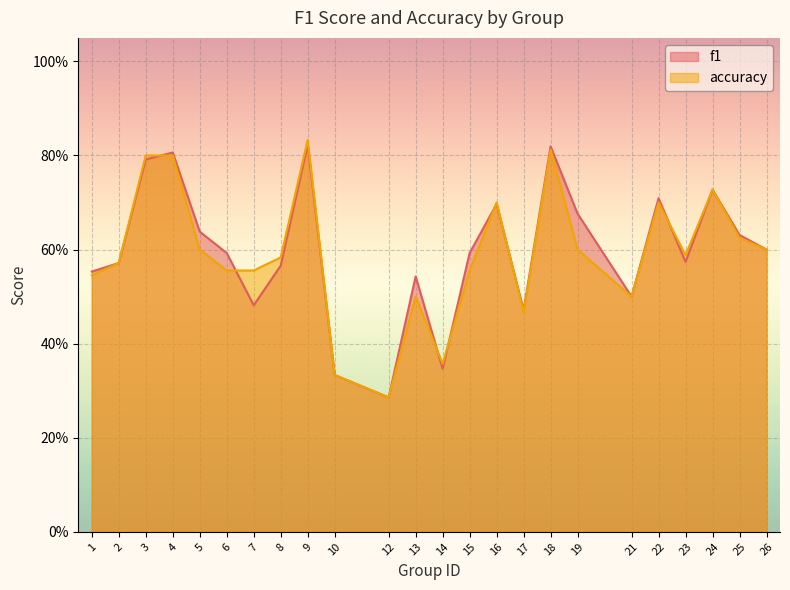

Reading right to left, extract all data points from this chart.

f1: 0.6	0.6	0.7	0.6	0.7	0.5	0.7	0.8	0.5	0.7	0.6	0.3	0.5	0.3	0.3	0.8	0.6	0.5	0.6	0.6	0.8	0.8	0.6	0.6
accuracy: 0.6	0.6	0.7	0.6	0.7	0.5	0.6	0.8	0.5	0.7	0.6	0.4	0.5	0.3	0.3	0.8	0.6	0.6	0.6	0.6	0.8	0.8	0.6	0.5